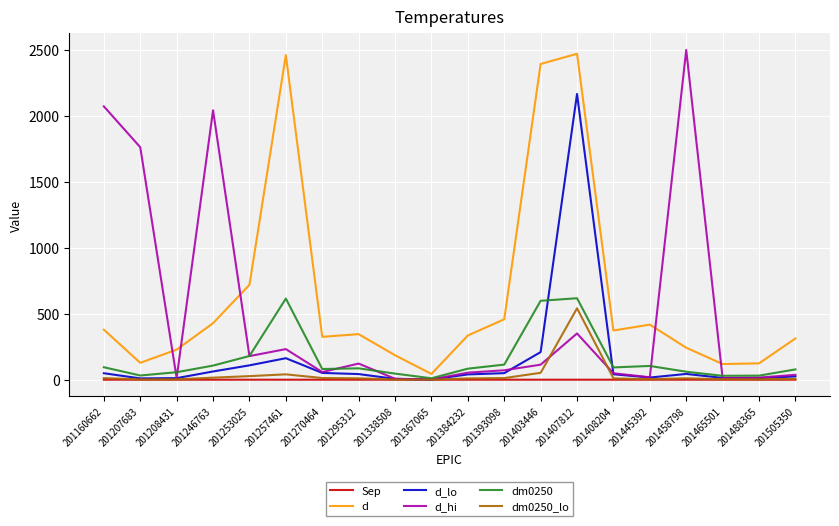

Is it true that d equals 43.8 at 201367065?

True